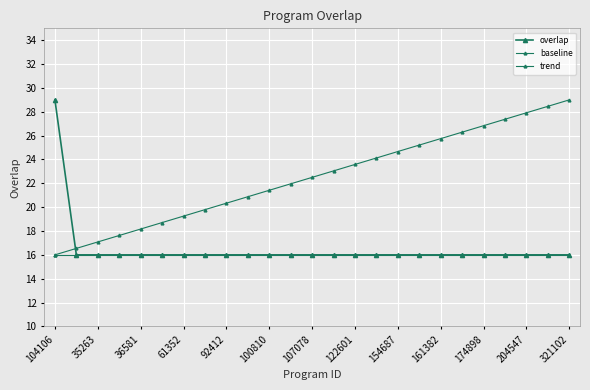

Count the number of data series in this chart.

3